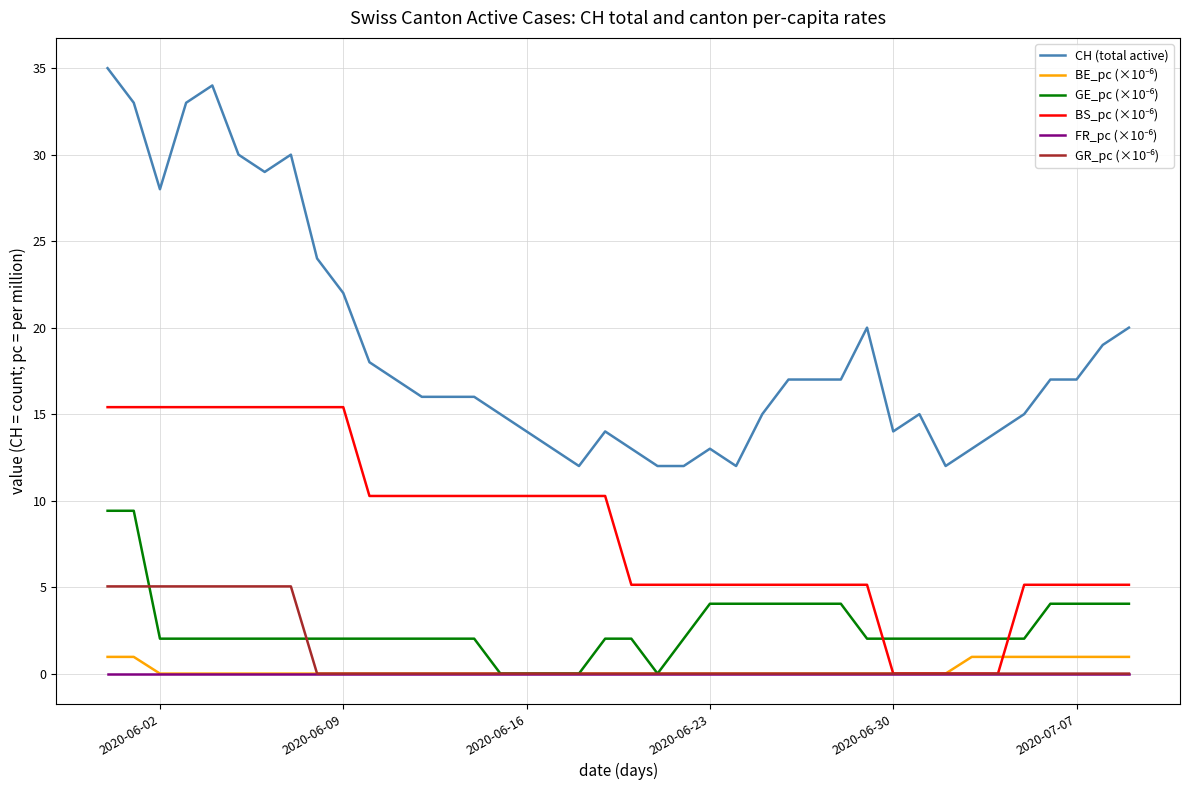

Which series has the widest spread of values?

CH (total active)